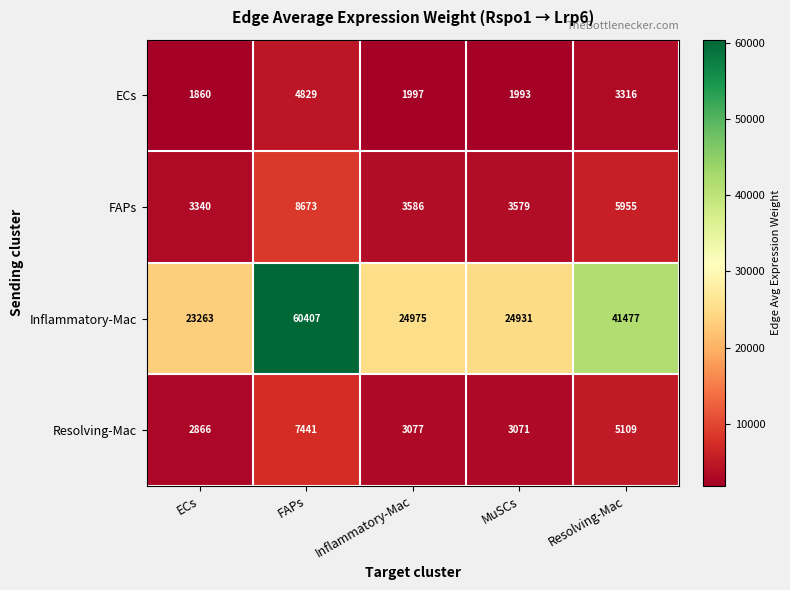

Is the value of ECs at Resolving-Mac greater than the value of Resolving-Mac at MuSCs?

Yes